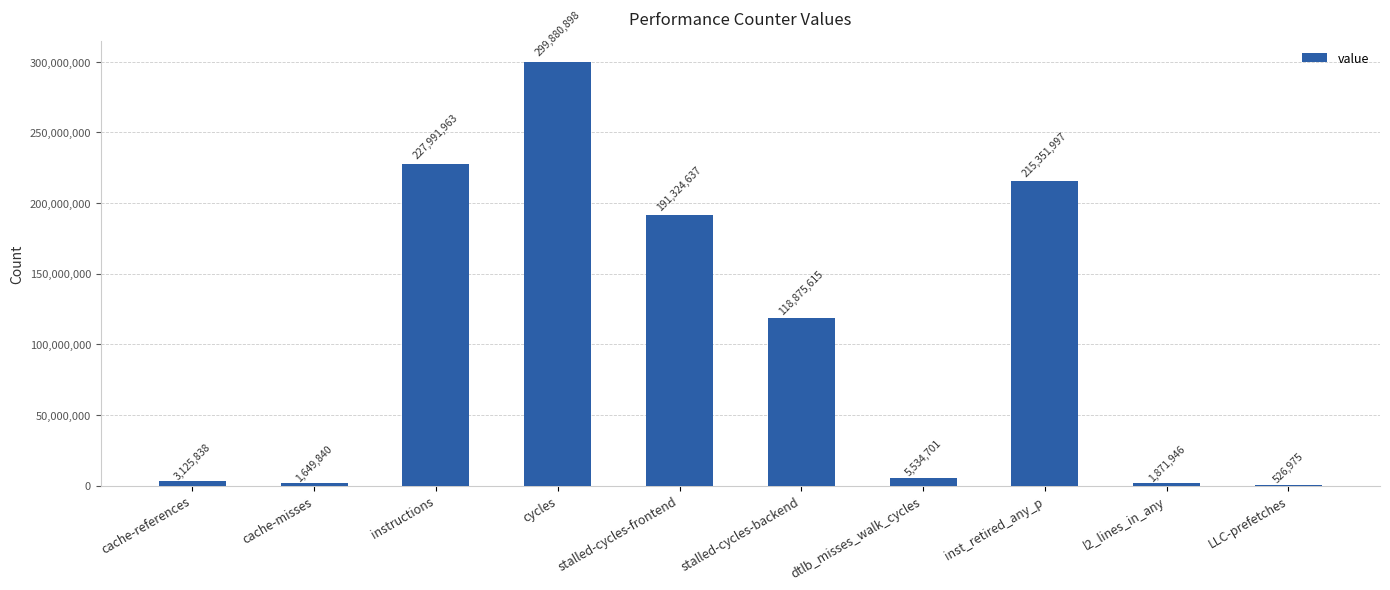

Is it true that the value at stalled-cycles-frontend is 191324637?

True